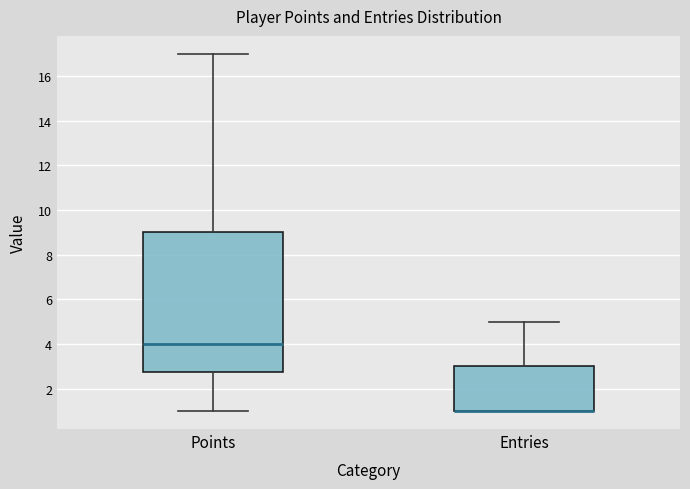

Reading left to right, read every box against the y-axis: the position of its median line, the range the box covers, and the ends of its whiskers. The values are not printed on the chart, so give them approximately, as read against the axis.

Points: median 4.0, box 2.8 to 9.0, whiskers 1.0 to 17.0
Entries: median 1.0 (drawn on the box's lower edge), box 1.0 to 3.0, whiskers 1.0 to 5.0